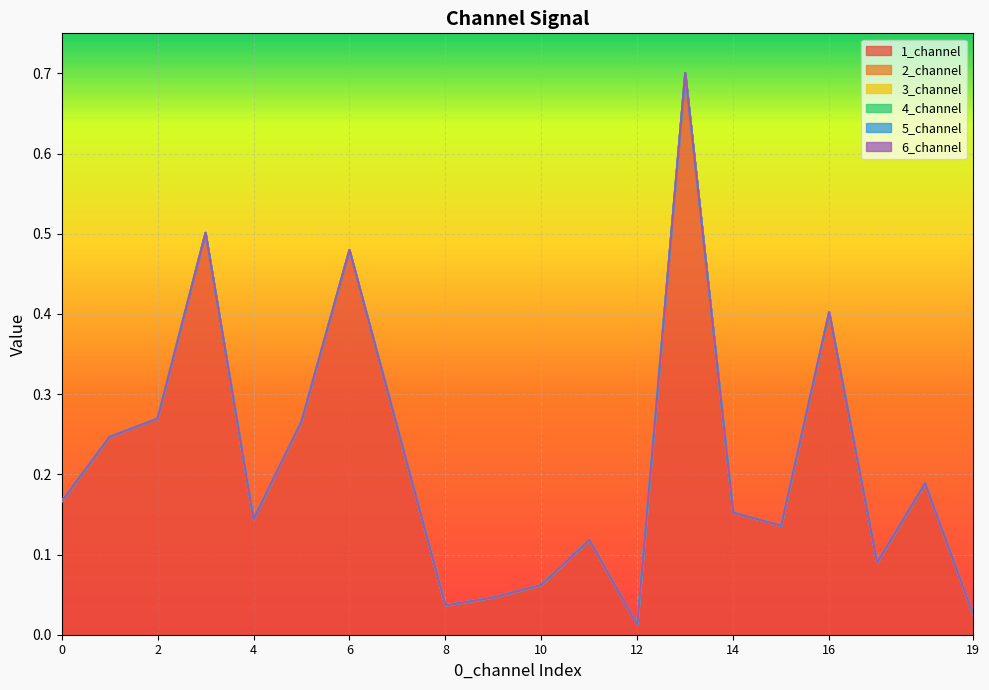

How many lines are shown in the chart?

6